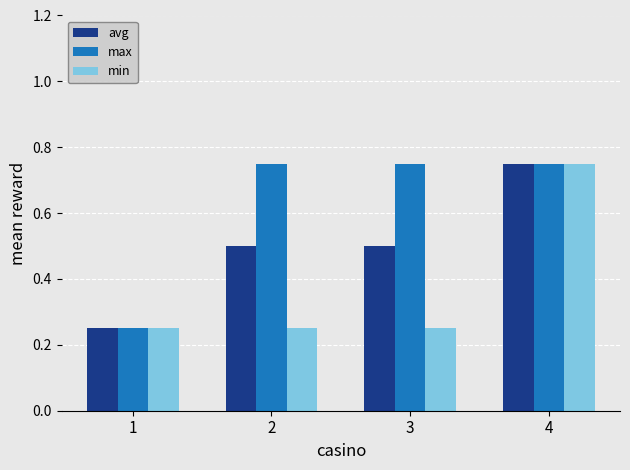

How many bars are there in total?

12